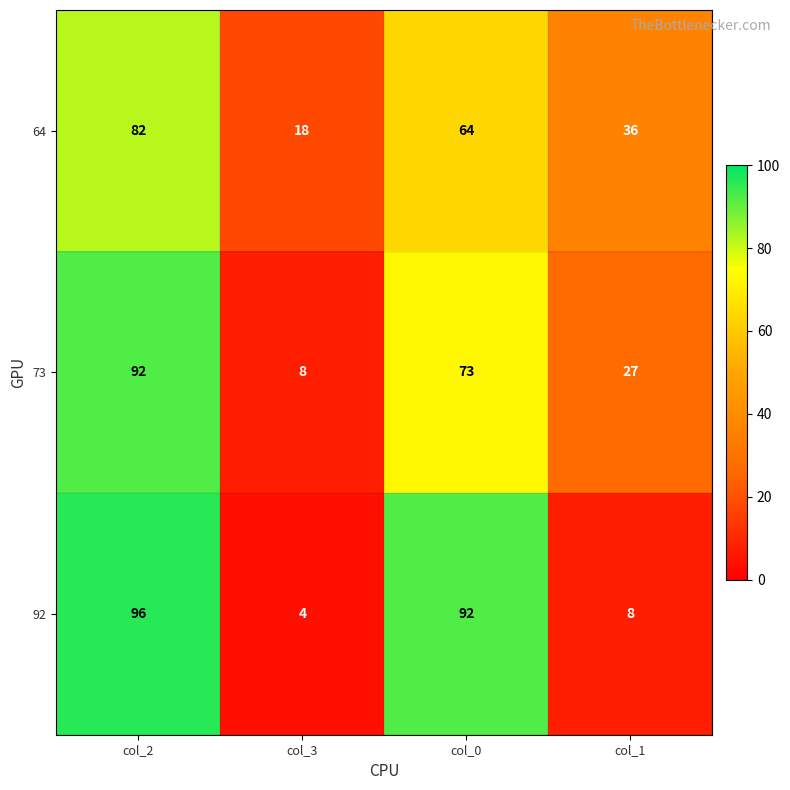

Reading right to left, extract all data points from this chart.

64: 36	64	18	82
73: 27	73	8	92
92: 8	92	4	96